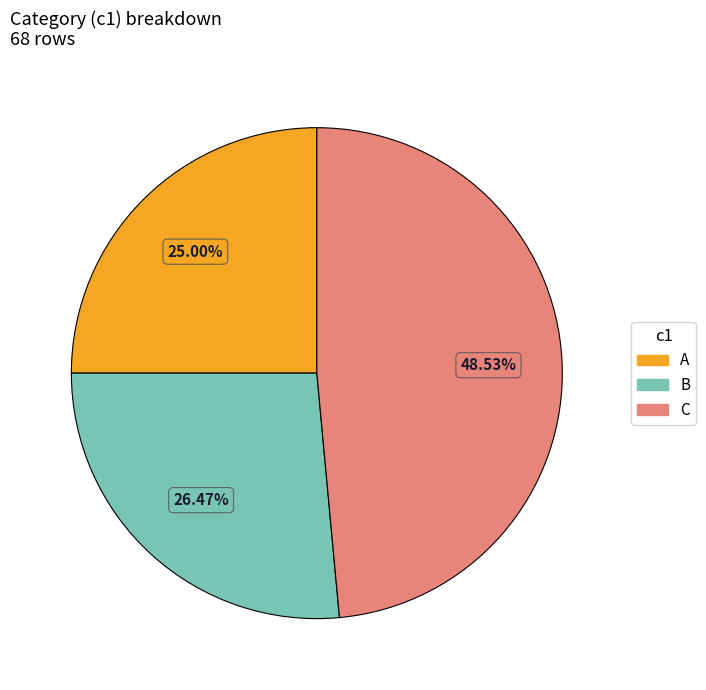

Between C and B, which is larger?

C